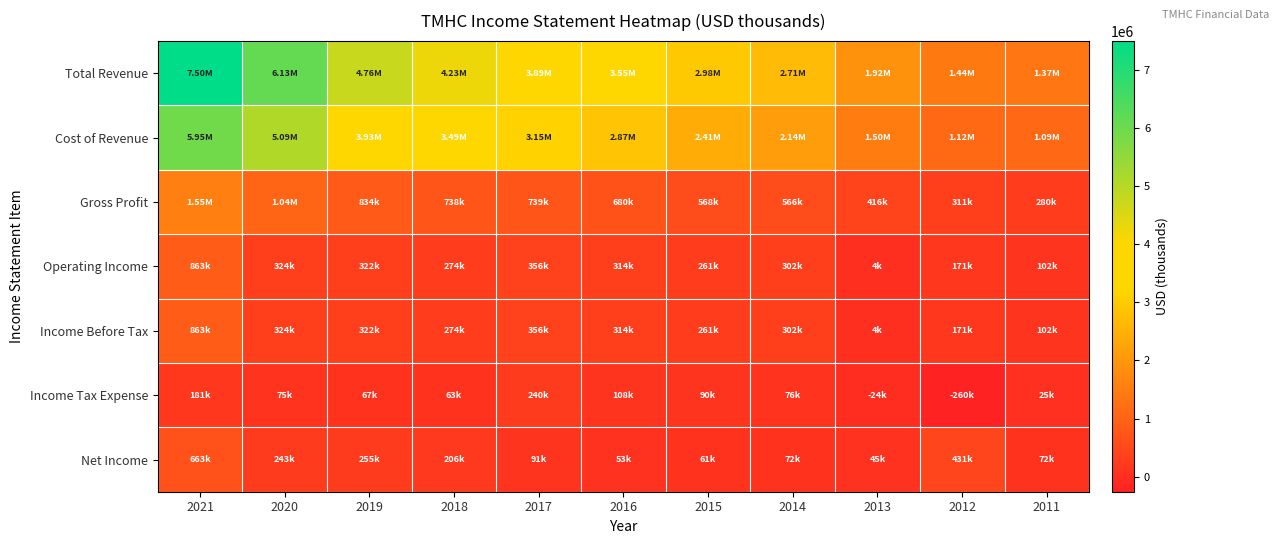

Which series has the largest total across all categories?

Total Revenue